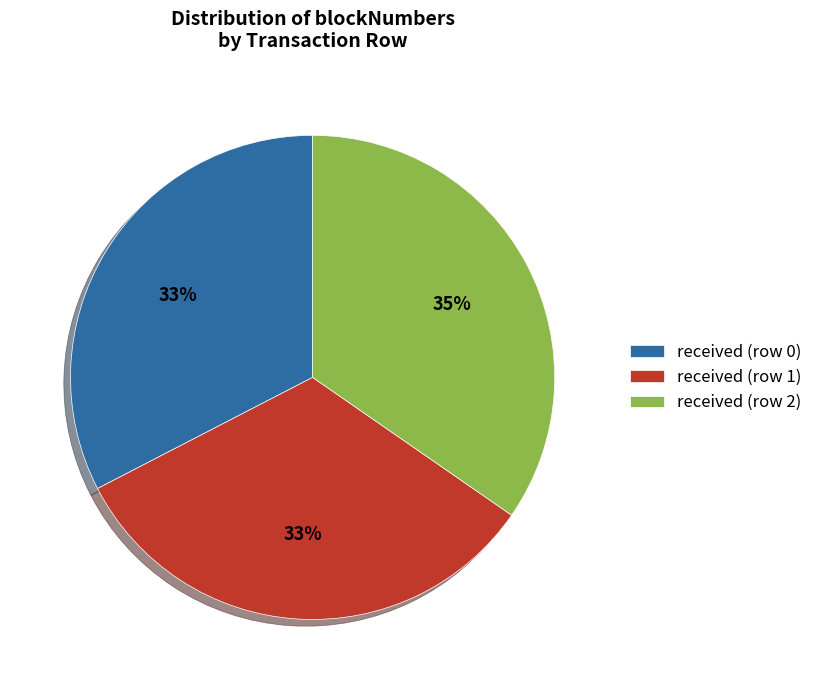

Which category has the biggest portion of the pie?

received (row 2)